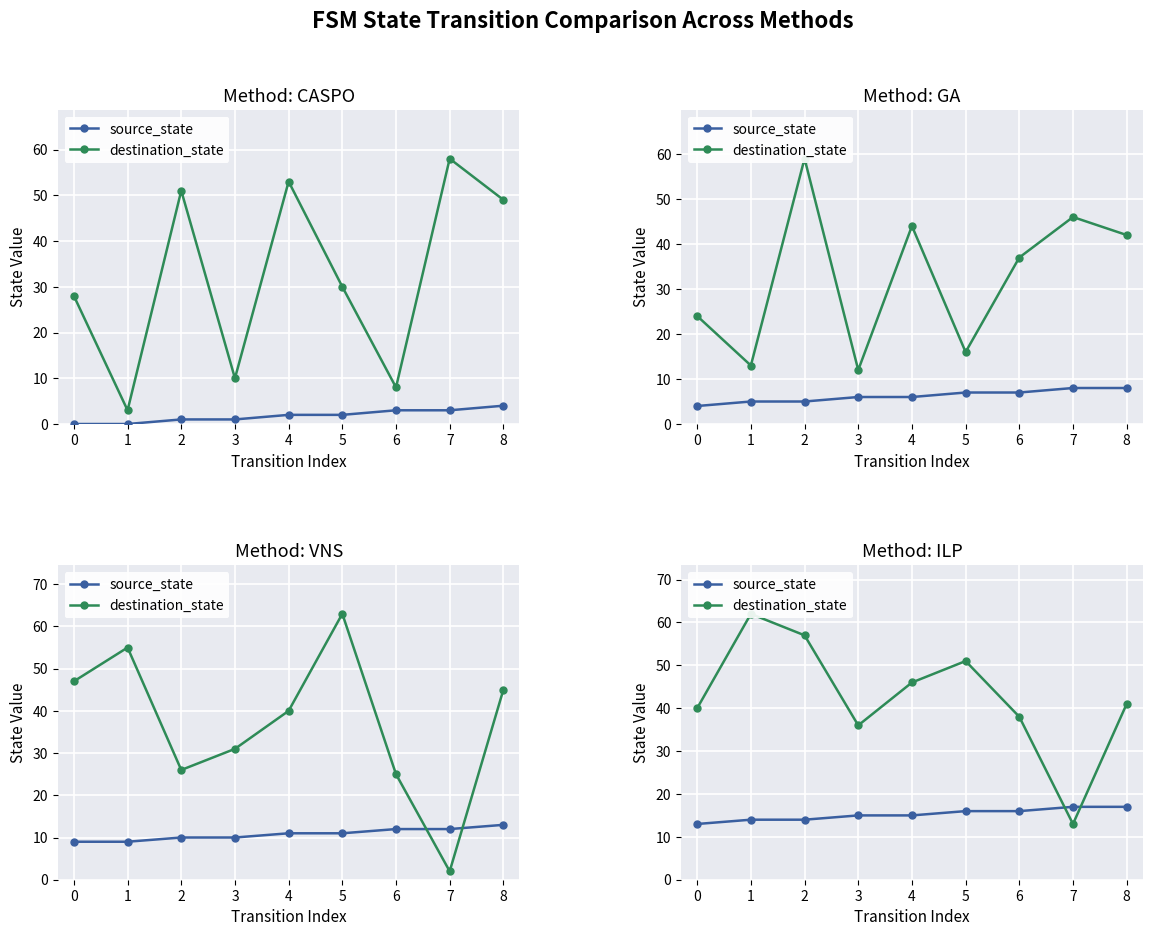

How many lines are shown in the chart?

2